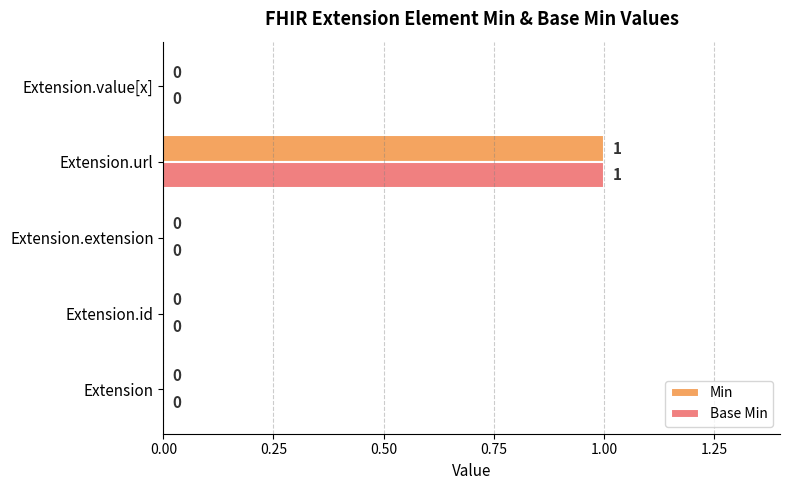

Which category has the highest value in the Min series?

Extension.url